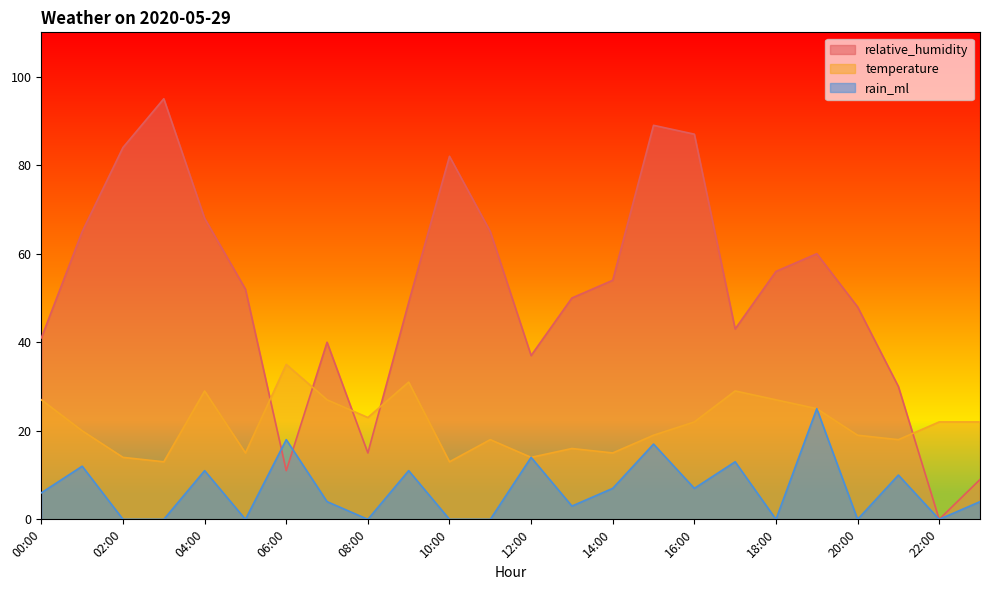

How many lines are shown in the chart?

3